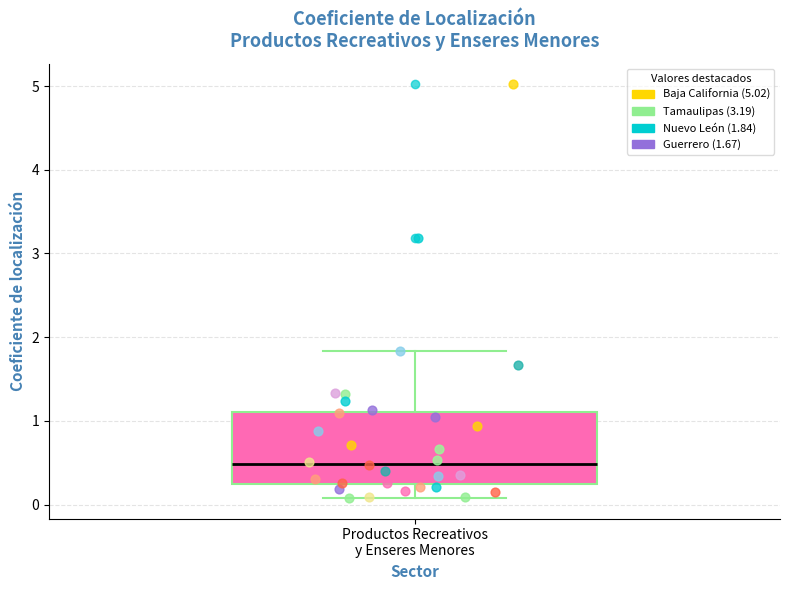

Where is the lower edge of the box for Productos Recreativos y Enseres Menores on the y-axis? The values are not printed on the chart, so give them approximately, as read against the axis.

0.2